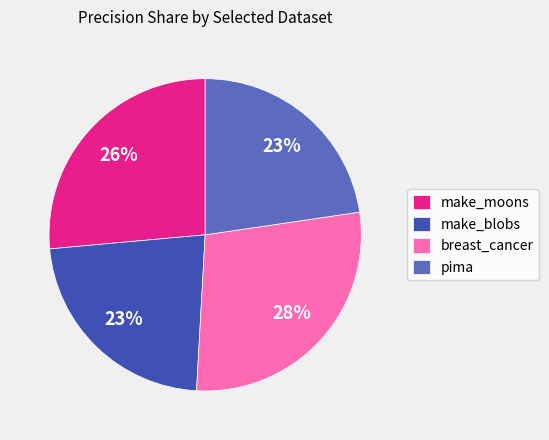

The pima slice represents 23% of the pie. True or false?

True